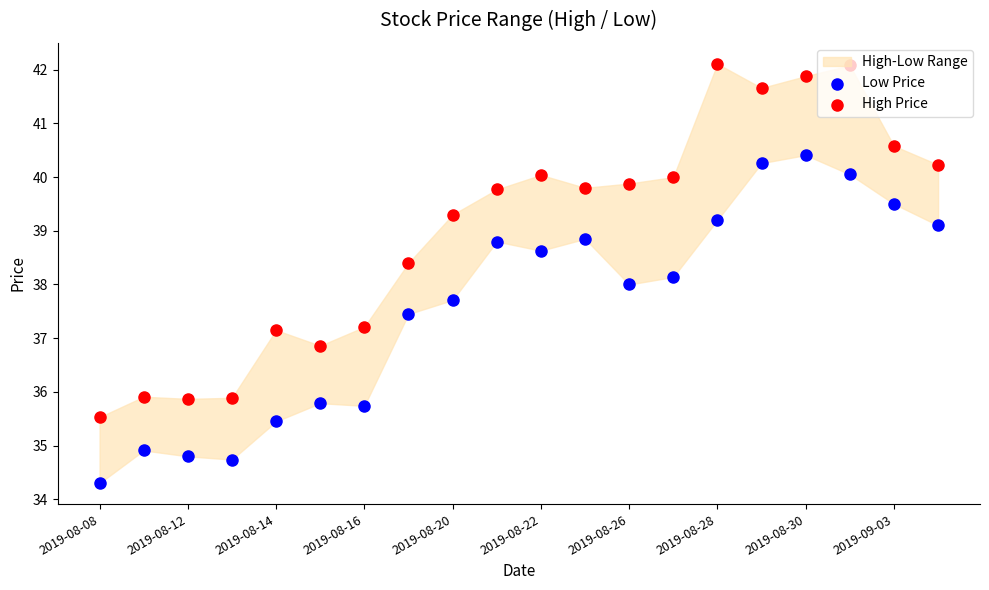

Is the value of High Price at 2019-08-14 greater than the value of Low Price at 2019-08-28?

No